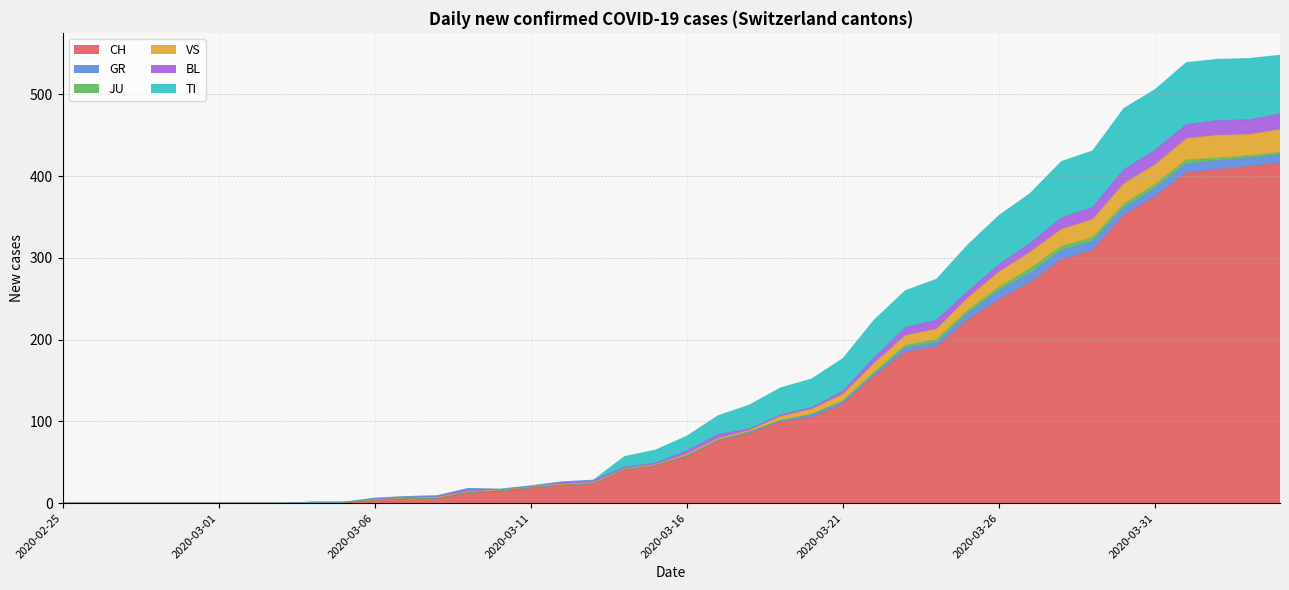

True or false: VS and CH intersect in this chart.

False